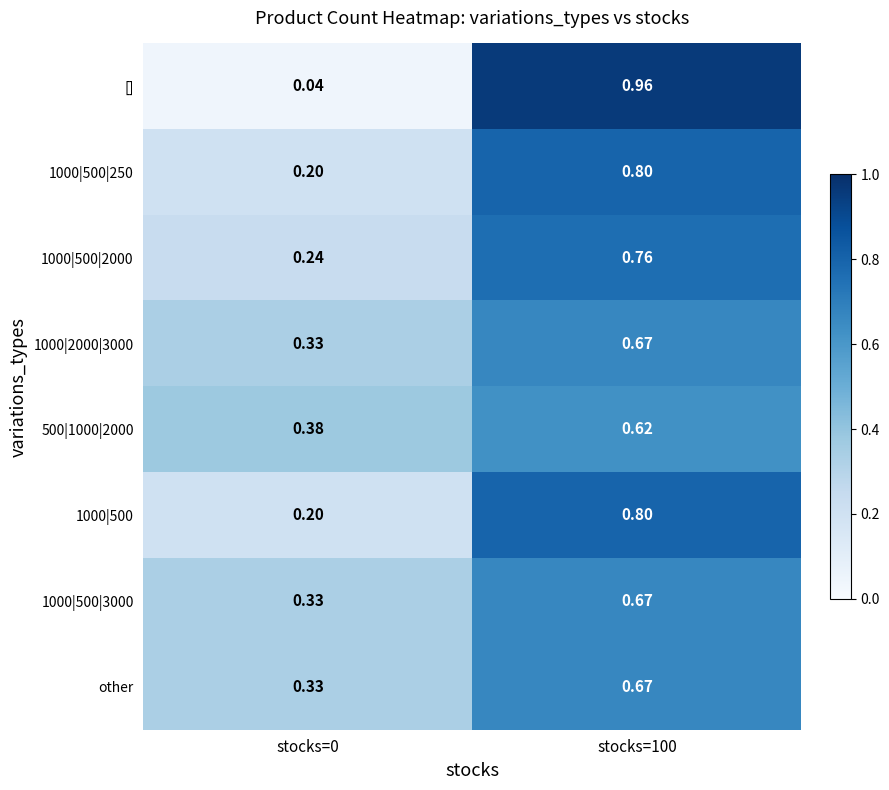

At which category is the sum across all series the highest?

stocks=100